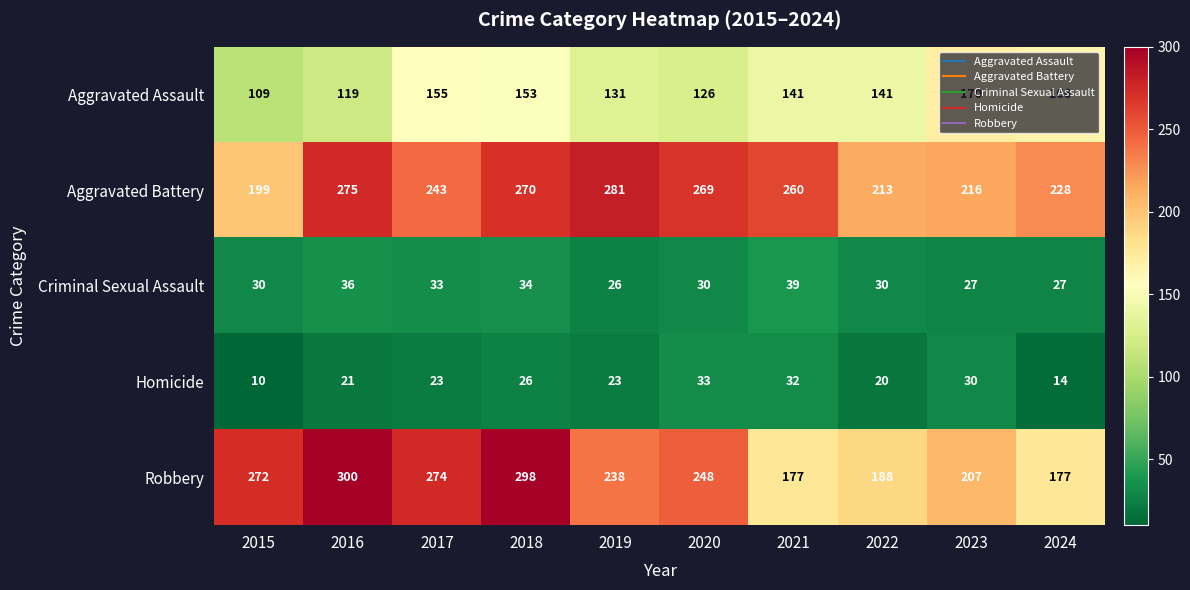

Rank the series by their maximum value, from lowest to highest.

Homicide, Criminal Sexual Assault, Aggravated Assault, Aggravated Battery, Robbery